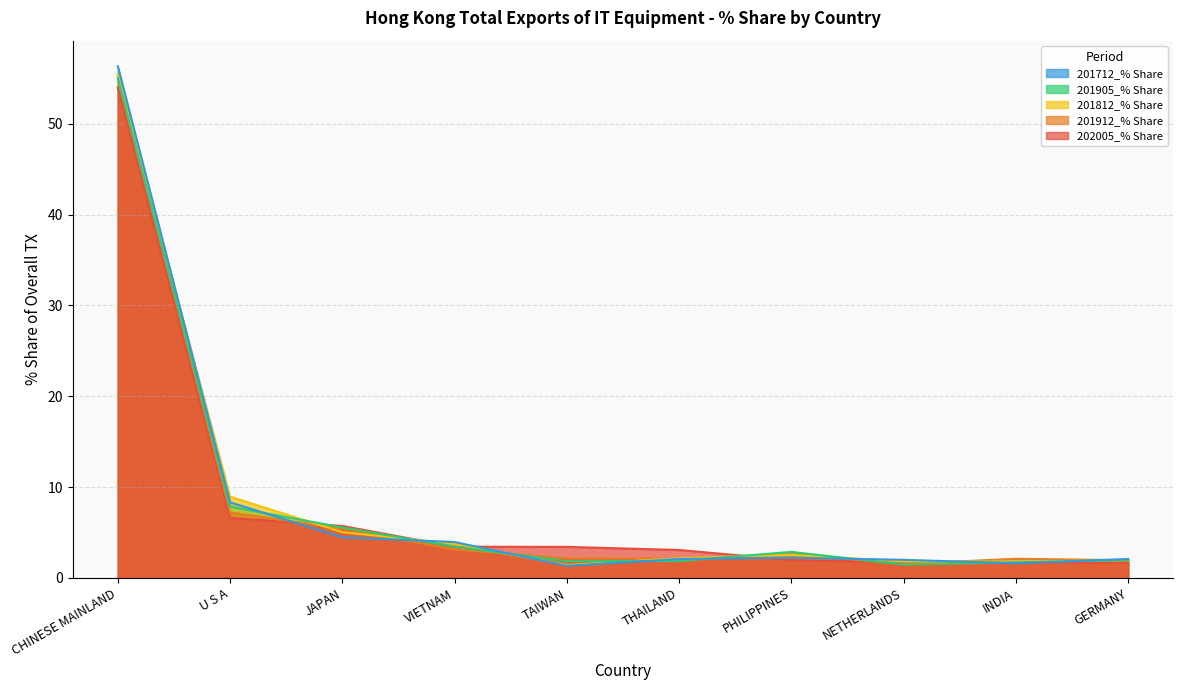

List the labels in order of 201812_% Share value, smallest first.

TAIWAN, INDIA, NETHERLANDS, GERMANY, THAILAND, PHILIPPINES, VIETNAM, JAPAN, U S A, CHINESE MAINLAND